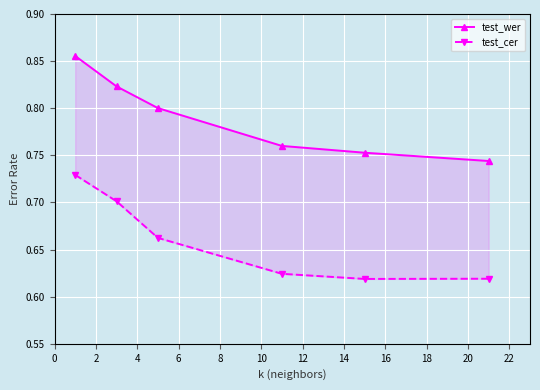

What is the highest value of the test_wer series?

0.9